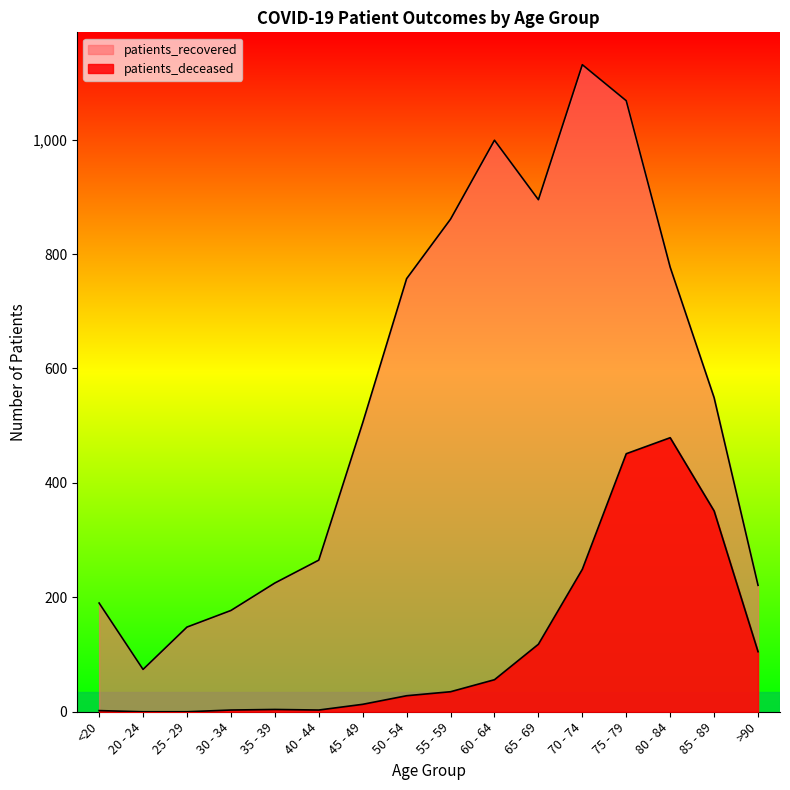

Reading left to right, what are all the values shown in this chart?

patients_recovered: <20=190	20 - 24=74	25 - 29=148	30 - 34=177	35 - 39=225	40 - 44=265	45 - 49=505	50 - 54=757	55 - 59=861	60 - 64=999	65 - 69=895	70 - 74=1131	75 - 79=1068	80 - 84=777	85 - 89=549	>90=221
patients_deceased: <20=2	20 - 24=0	25 - 29=0	30 - 34=3	35 - 39=4	40 - 44=3	45 - 49=13	50 - 54=28	55 - 59=35	60 - 64=56	65 - 69=118	70 - 74=249	75 - 79=451	80 - 84=479	85 - 89=351	>90=105